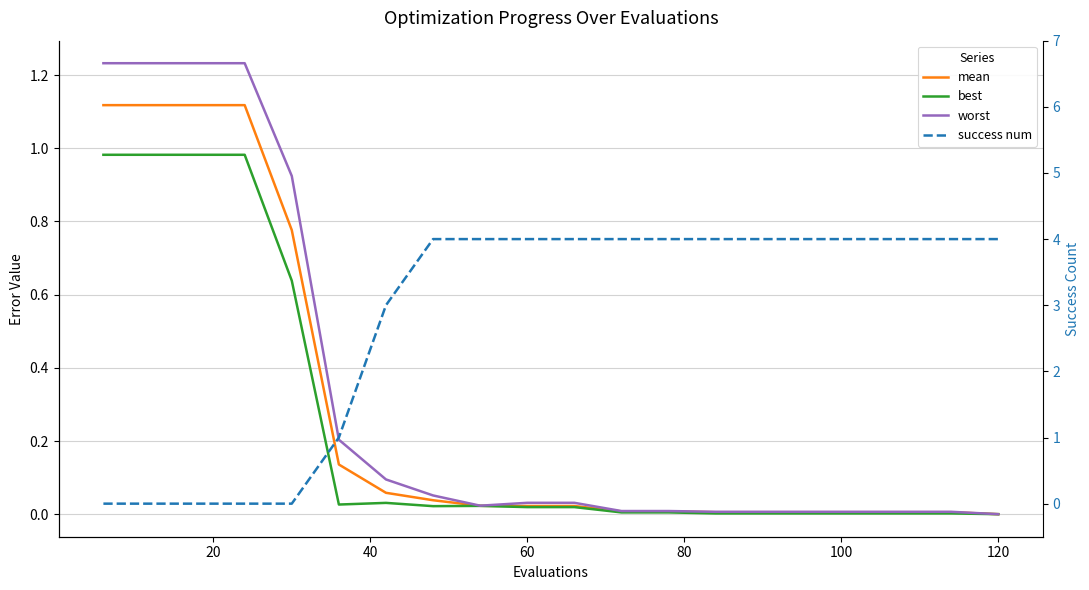

How many lines are shown in the chart?

4